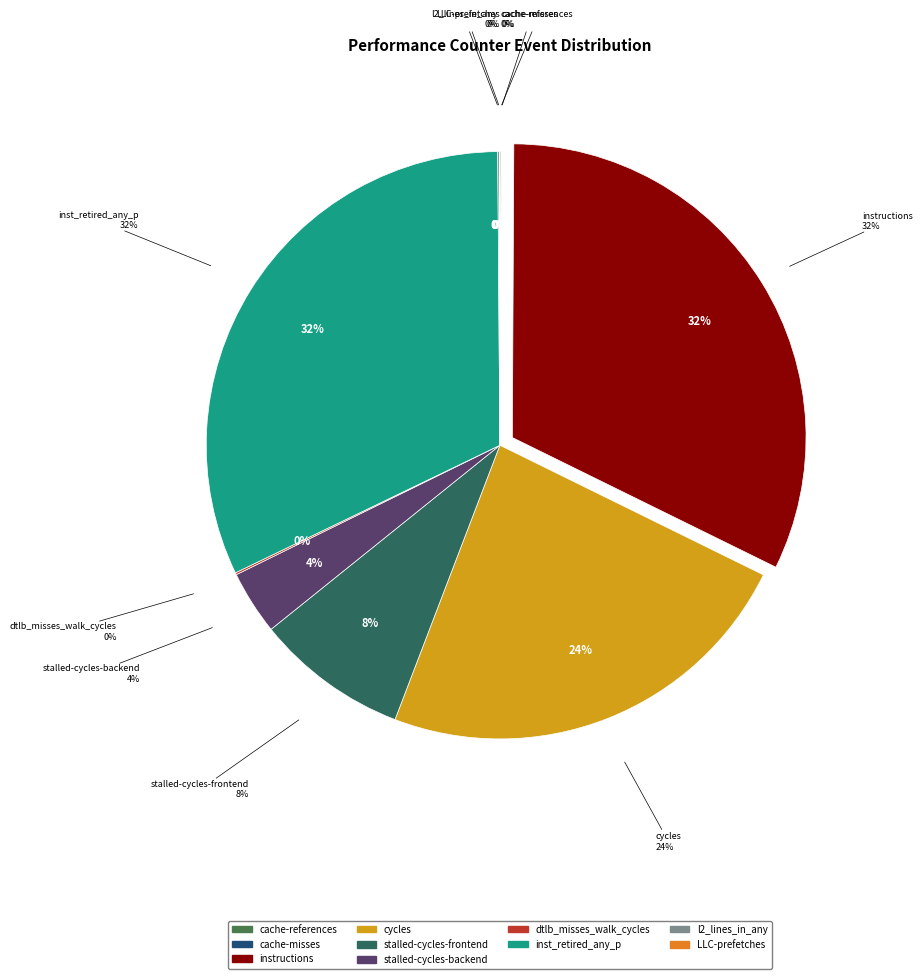

What is the change in value from dtlb_misses_walk_cycles to LLC-prefetches?

-213116935